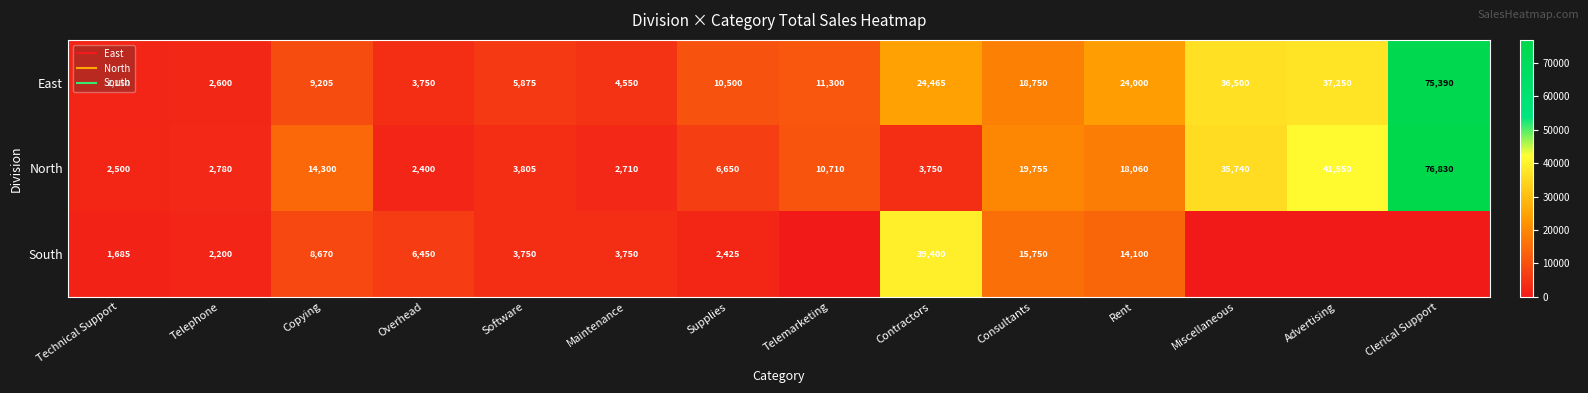

Which series has the largest total across all categories?

East